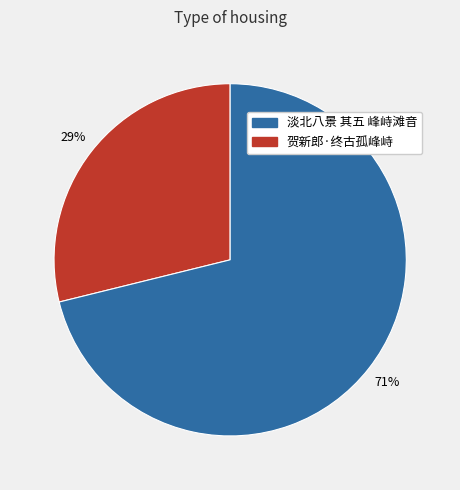

Is there a majority slice in this chart?

Yes